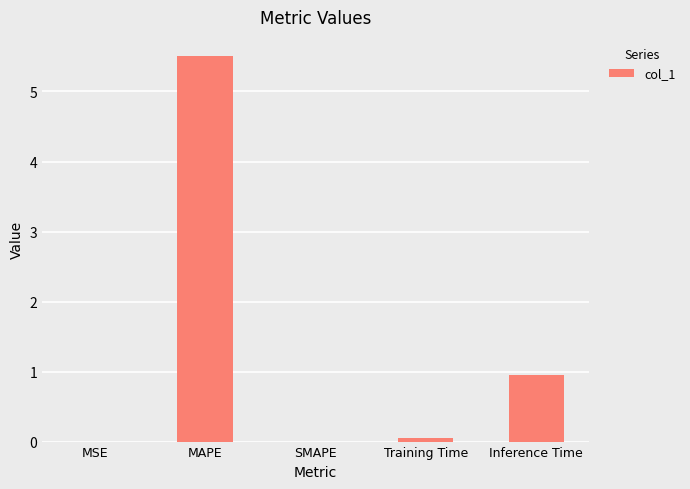

What is the sum of all values?

6.5